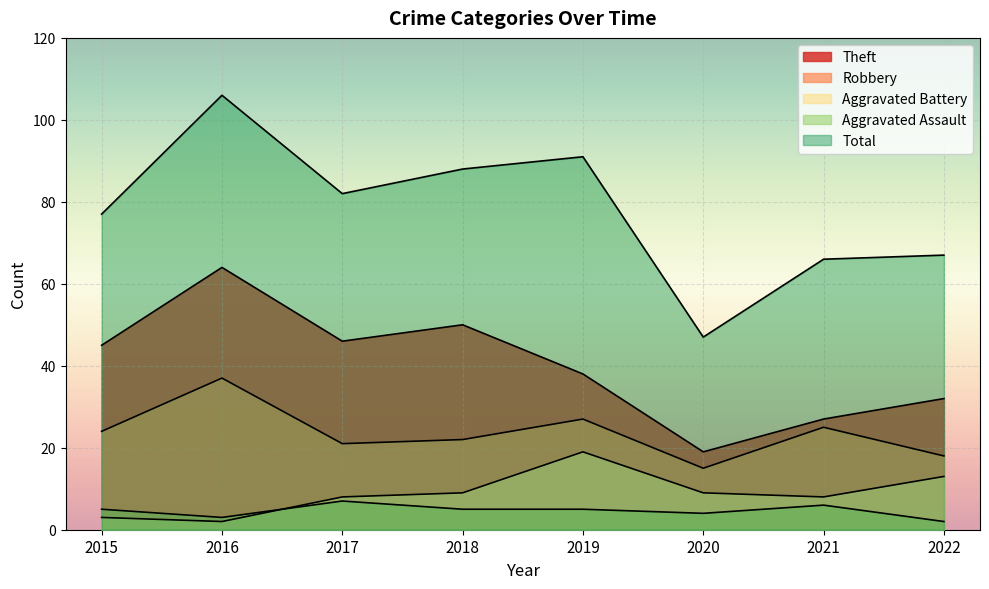

What is the value of the Aggravated Battery point at the 8th from the left?

13